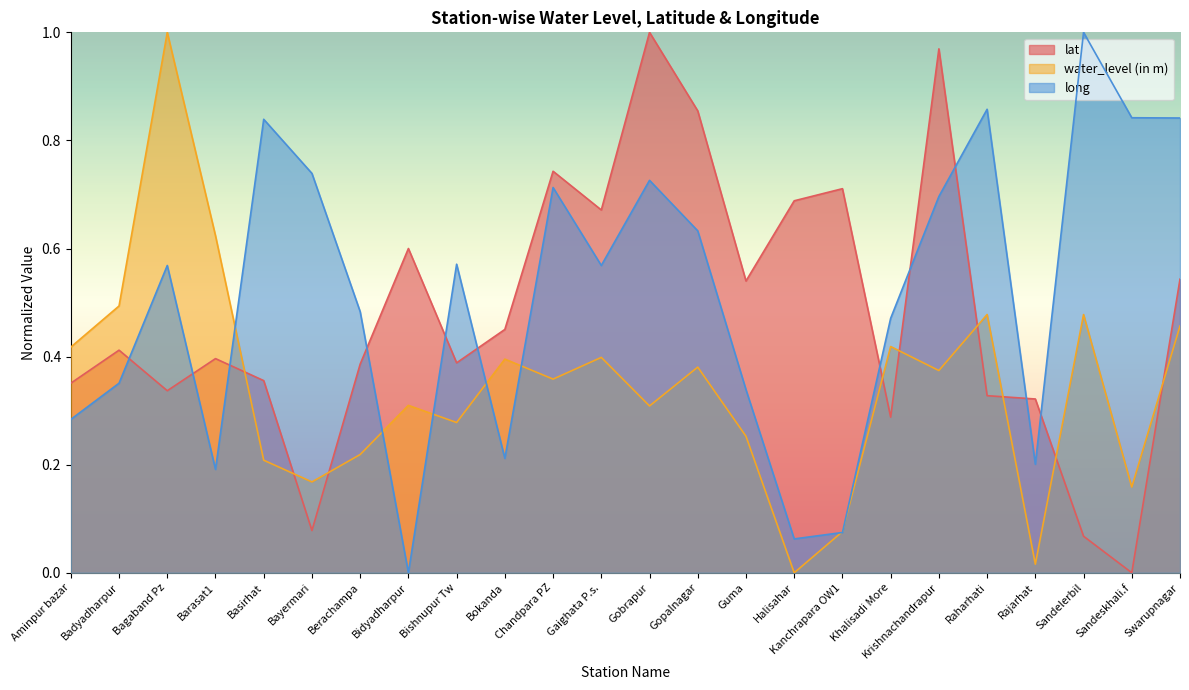

What is the average value of the long series?

0.5